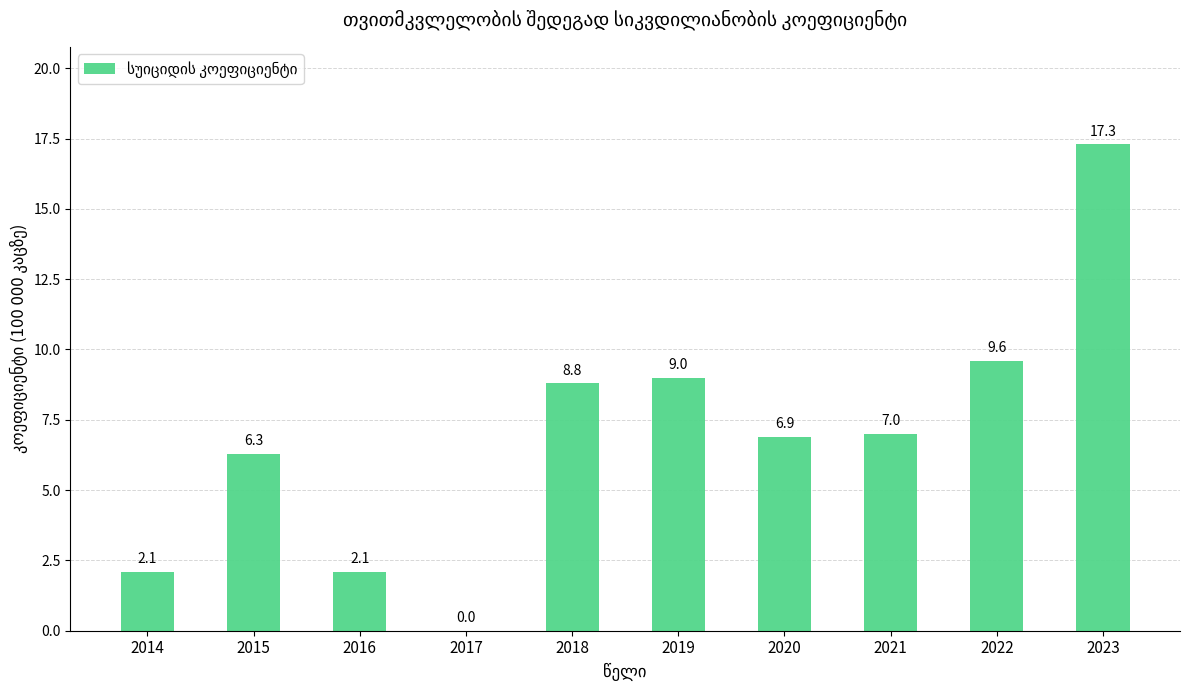

Between 2014 and 2017, which is larger?

2014